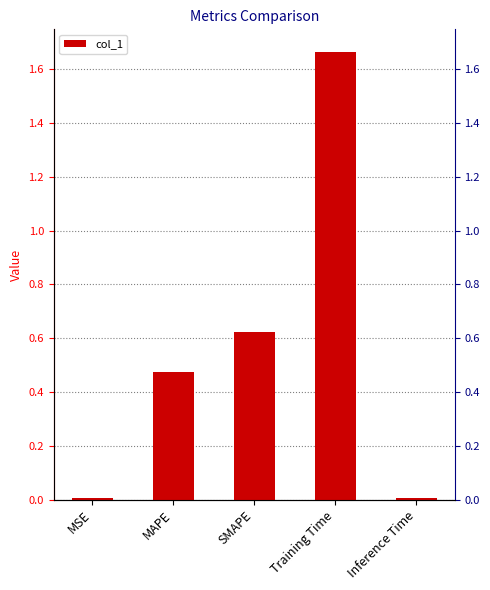

Reading left to right, list all the values displayed in this chart.

0.0	0.5	0.6	1.7	0.0